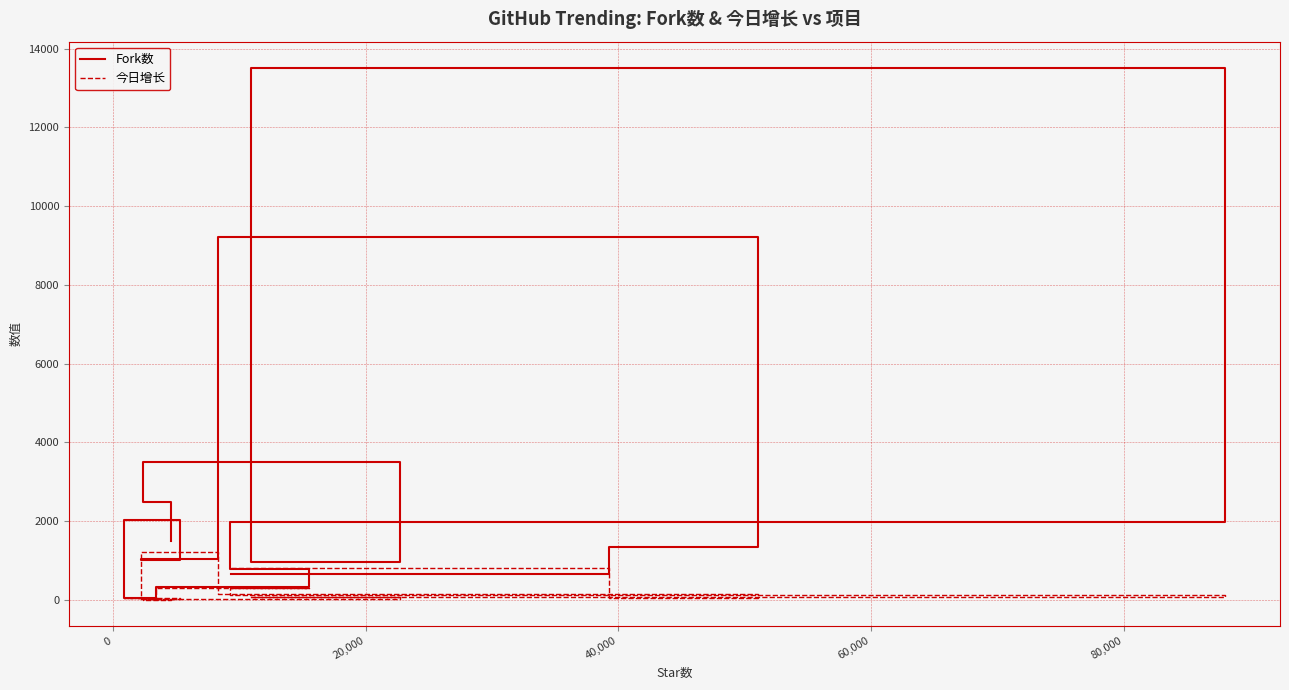

Which series ends up on top after the final intersection of Fork数 and 今日增长?

Fork数